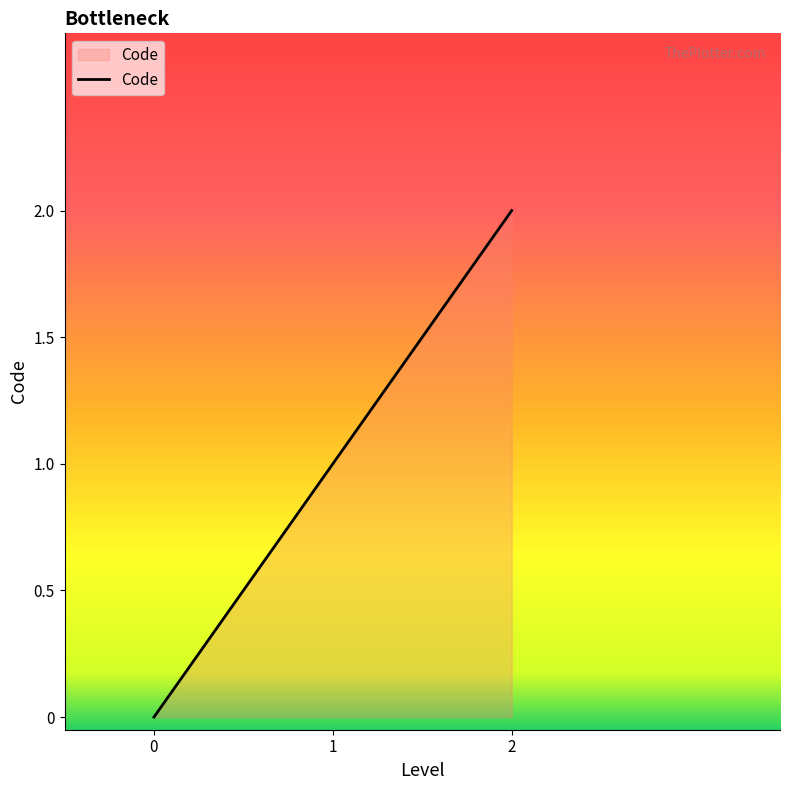

How many lines are shown in the chart?

1